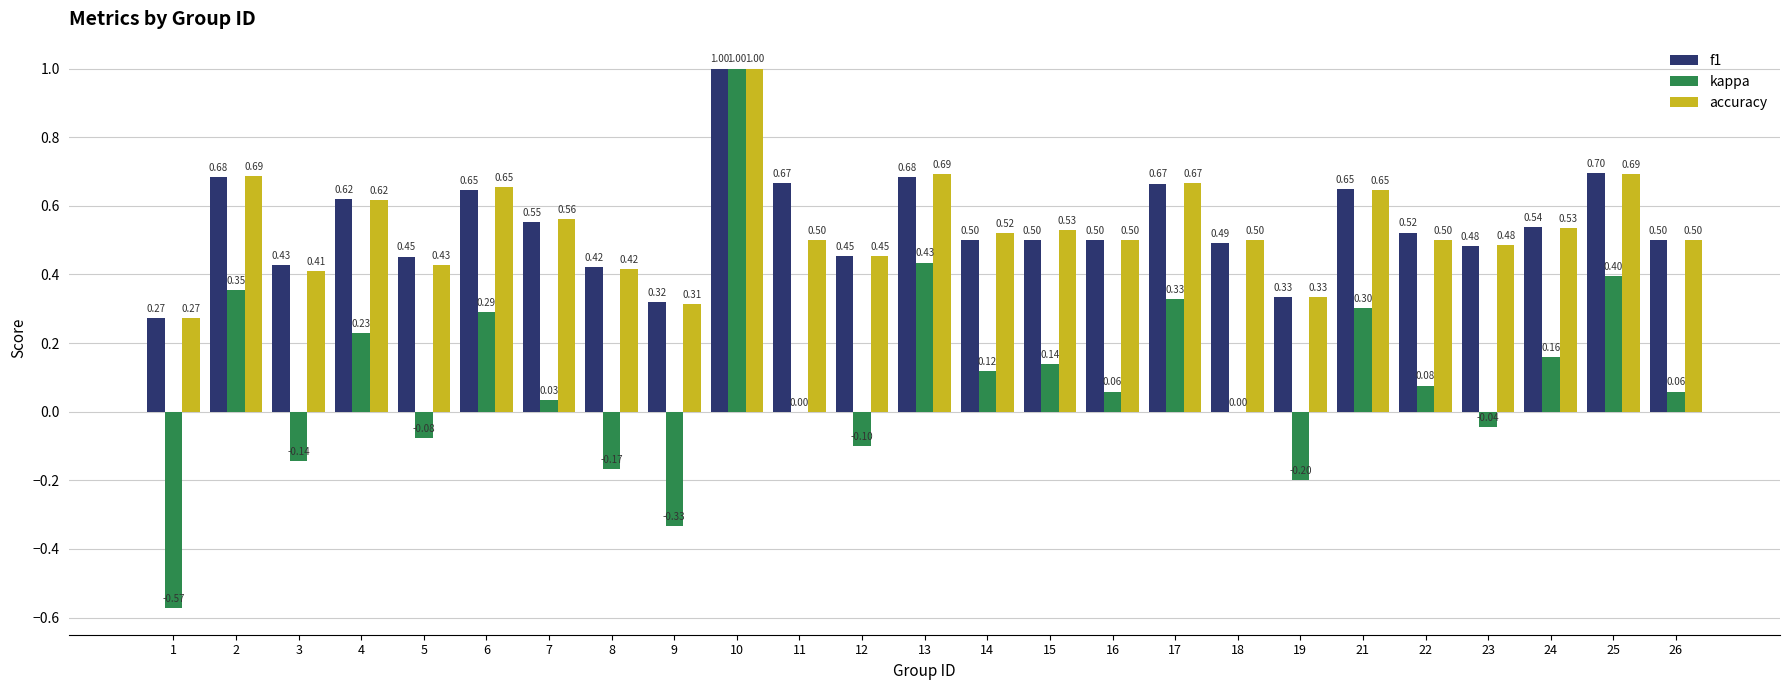

Is the value of accuracy at 4 greater than the value of kappa at 16?

Yes